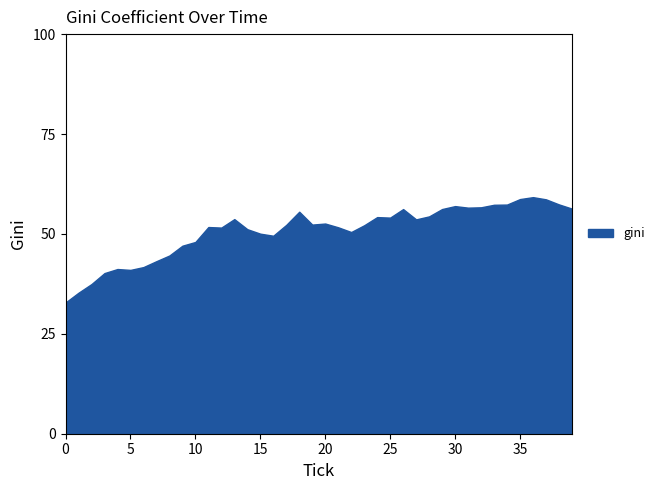

What is the difference between the second highest and minimum values?

25.9